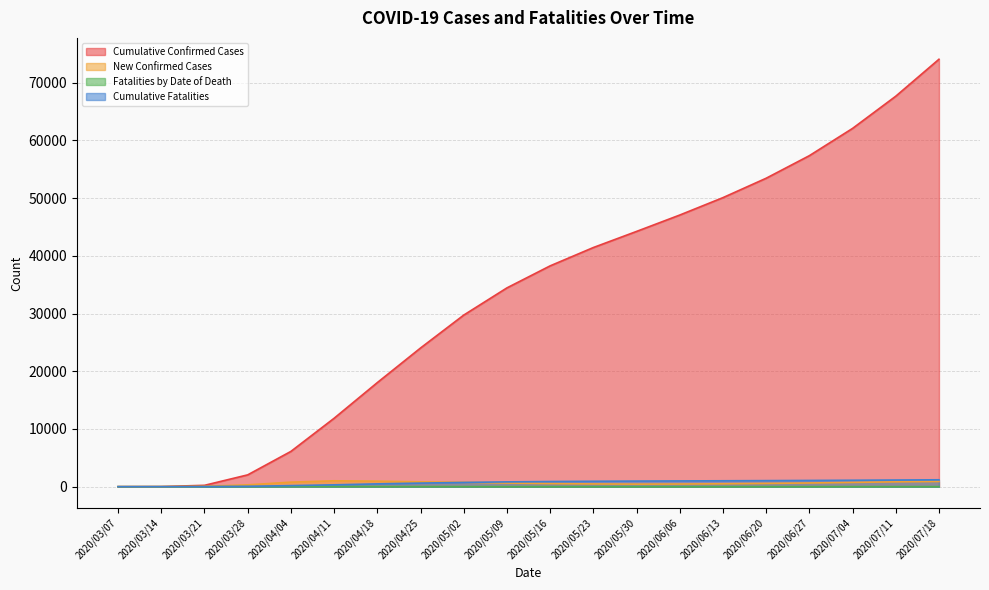

Which series has the largest range (max minus min)?

Cumulative Confirmed Cases